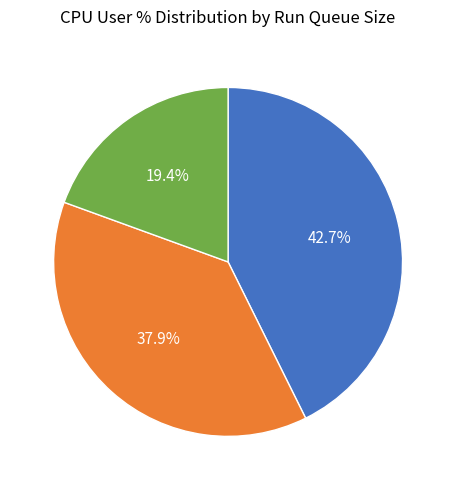

Is there a majority slice in this chart?

No